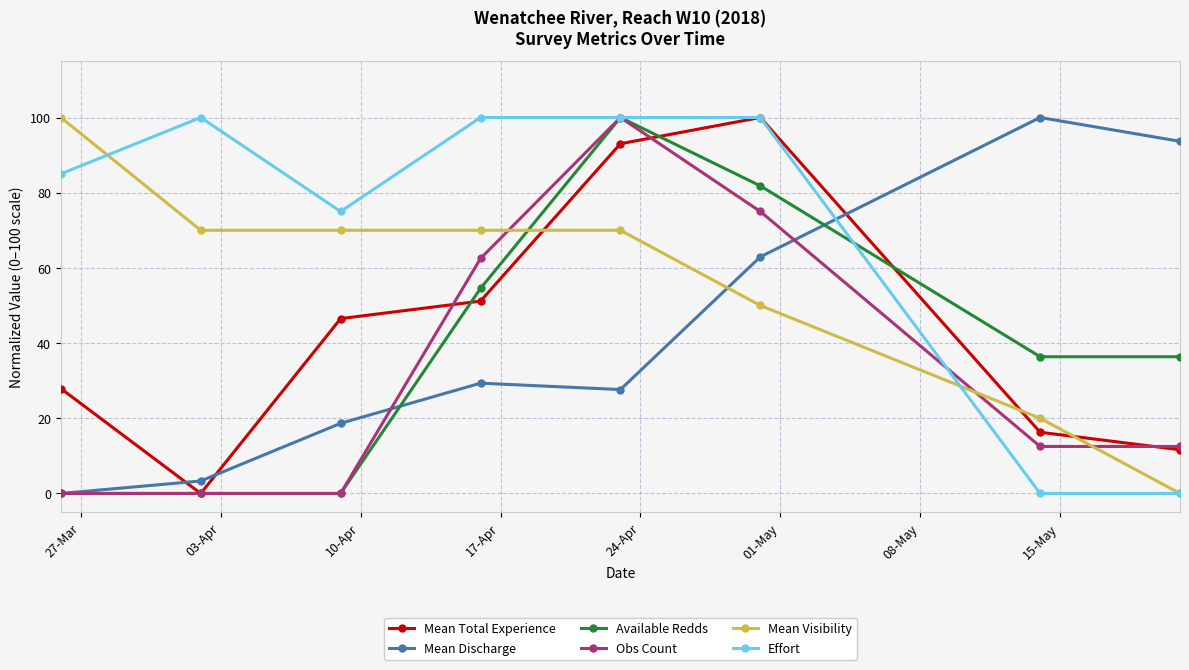

How many times do Available Redds and Mean Visibility cross each other?

1